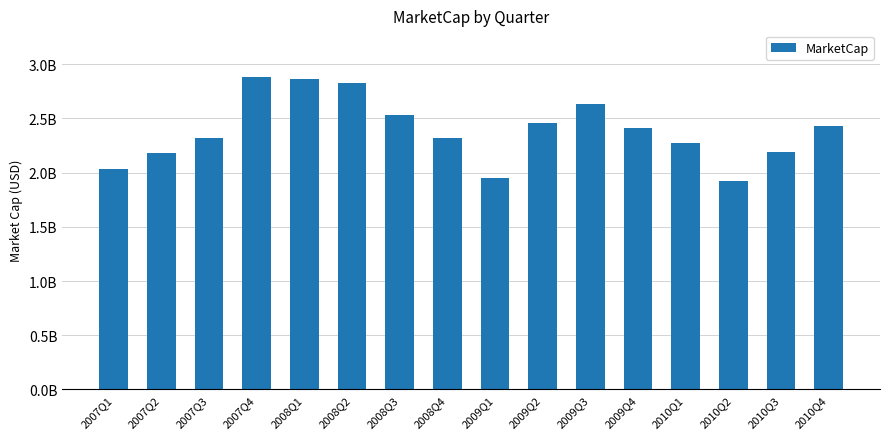

Does the chart contain any negative values?

No